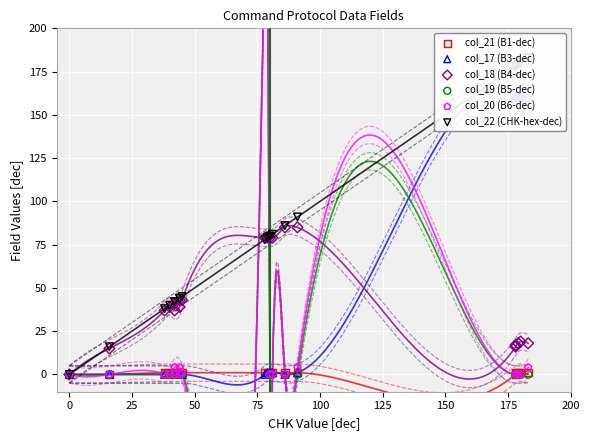

Which series contains the lowest Y value?

col_21 (B1-dec)